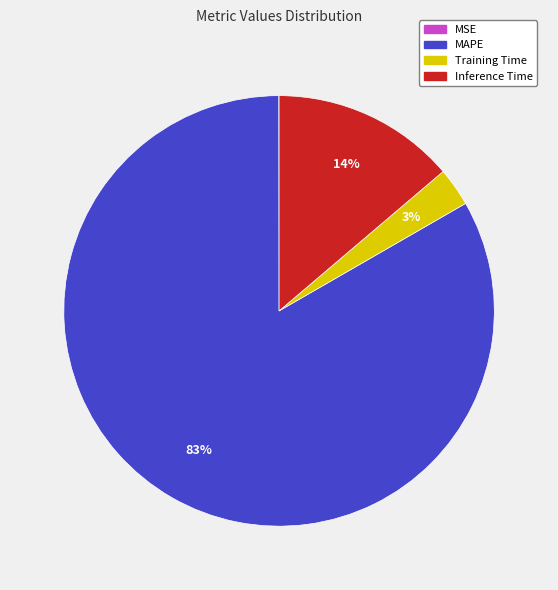

Which slice represents more than half of the pie?

MAPE